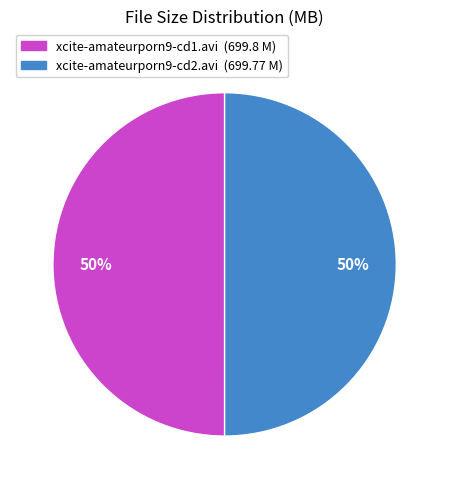

How many segments does this pie chart have?

2